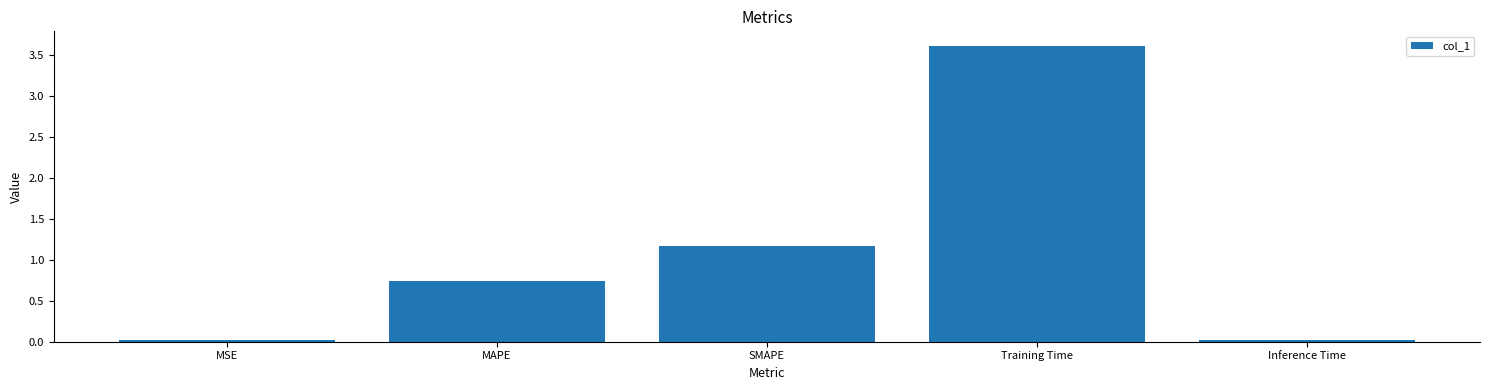

True or false: the data shows 1.0 at MAPE.

False